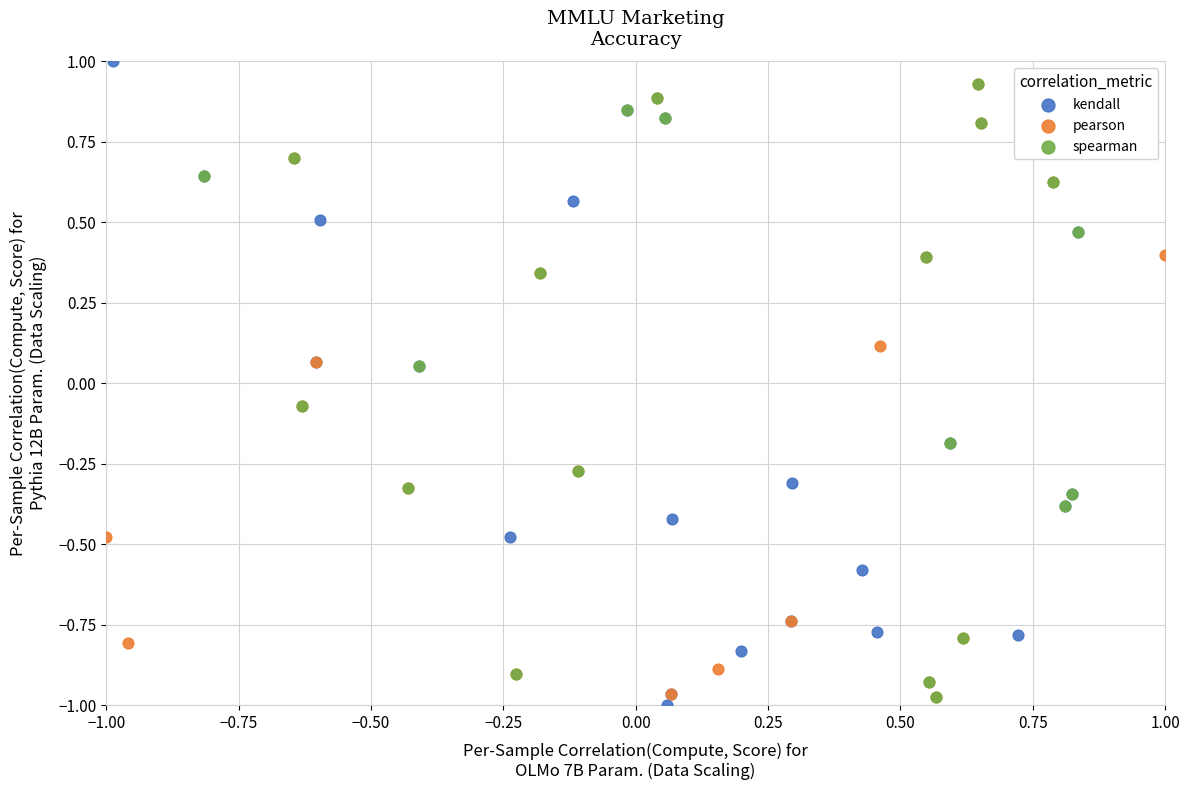

Which series has the largest Y range (max minus min)?

kendall